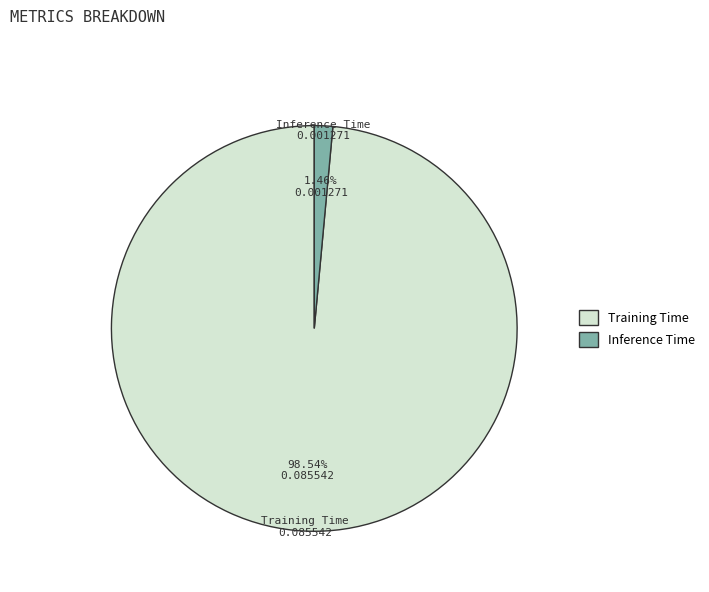

Rank the categories by value from highest to lowest.

Training Time, Inference Time